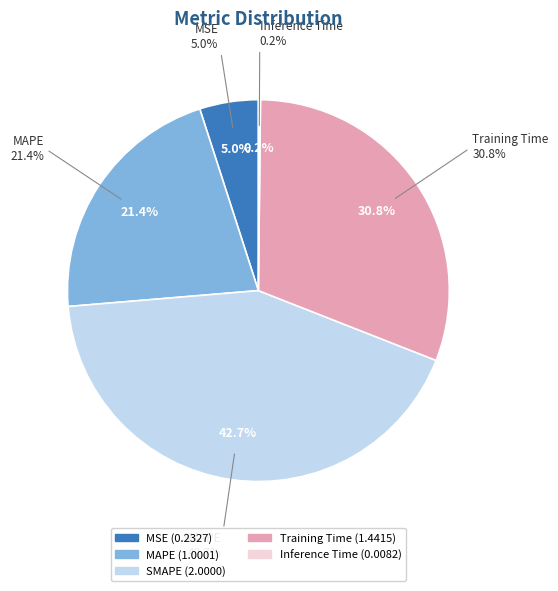

To the nearest percent, what is the average slice percentage?

20%